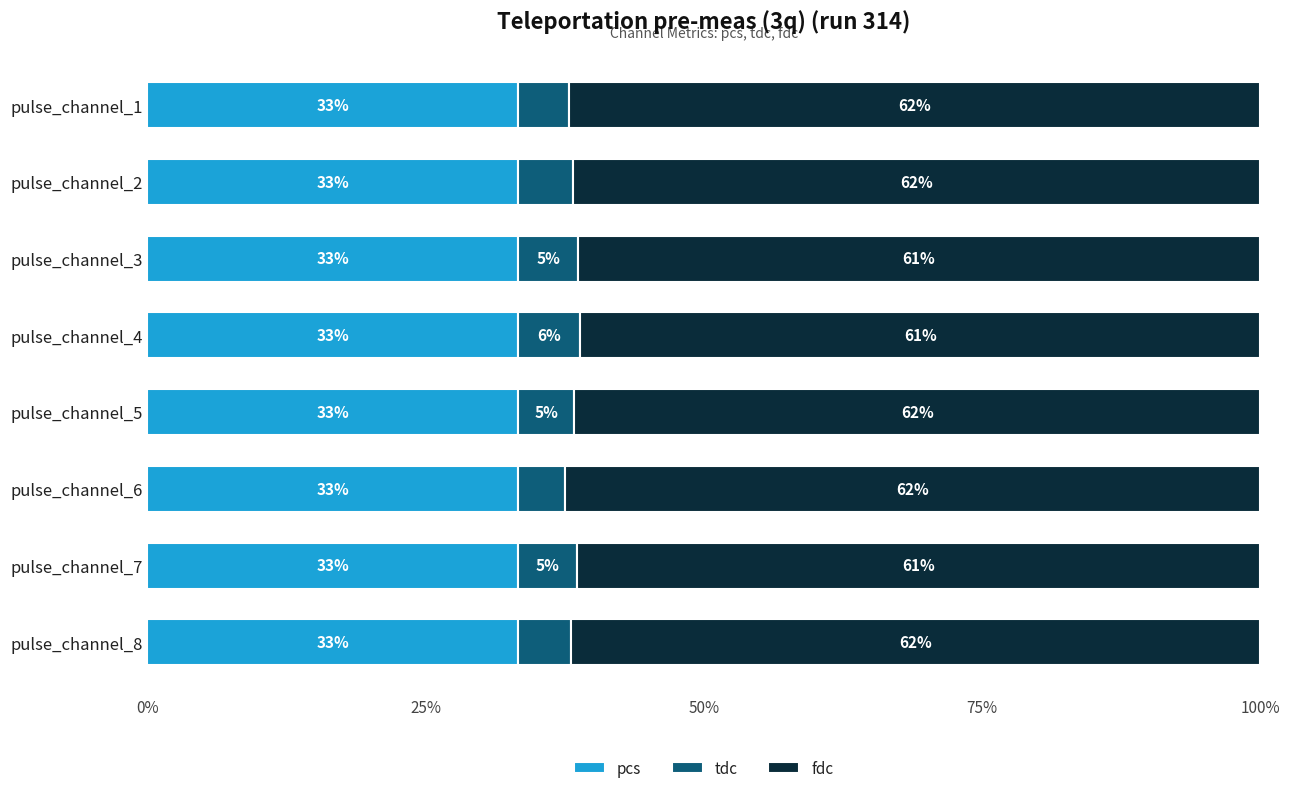

Is it true that pcs equals 33.3 at pulse_channel_4?

True